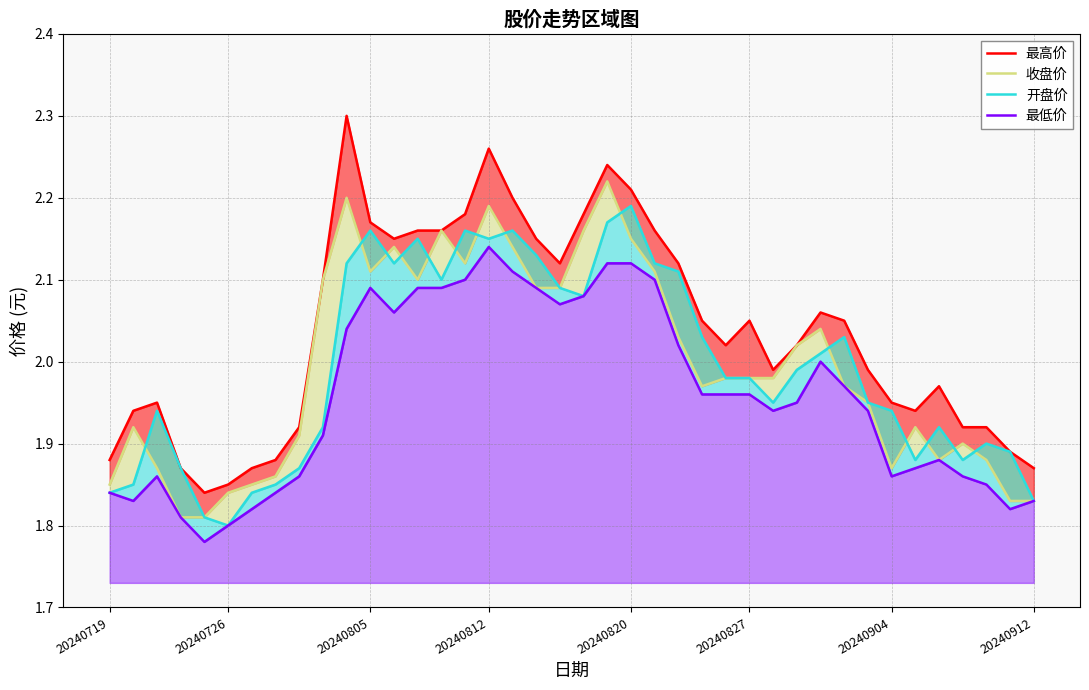

What is the sum of all 收盘价 values?

79.8